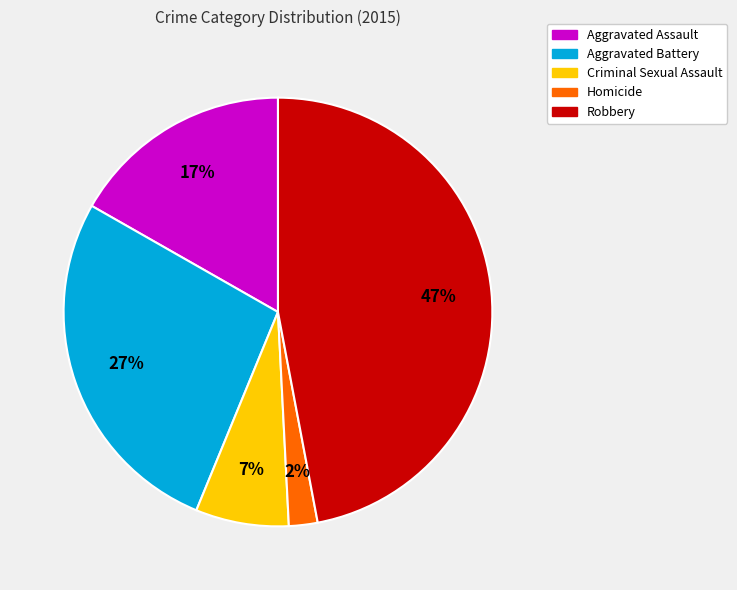

To the nearest percent, what portion does Criminal Sexual Assault represent?

7%